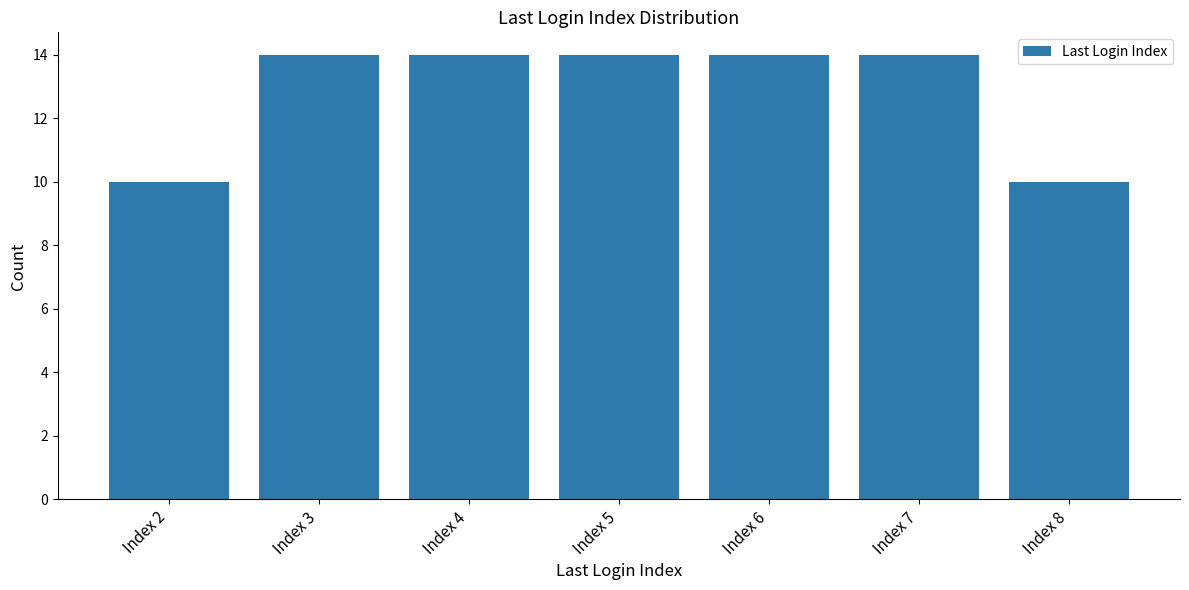

What is the maximum value shown in the chart?

14